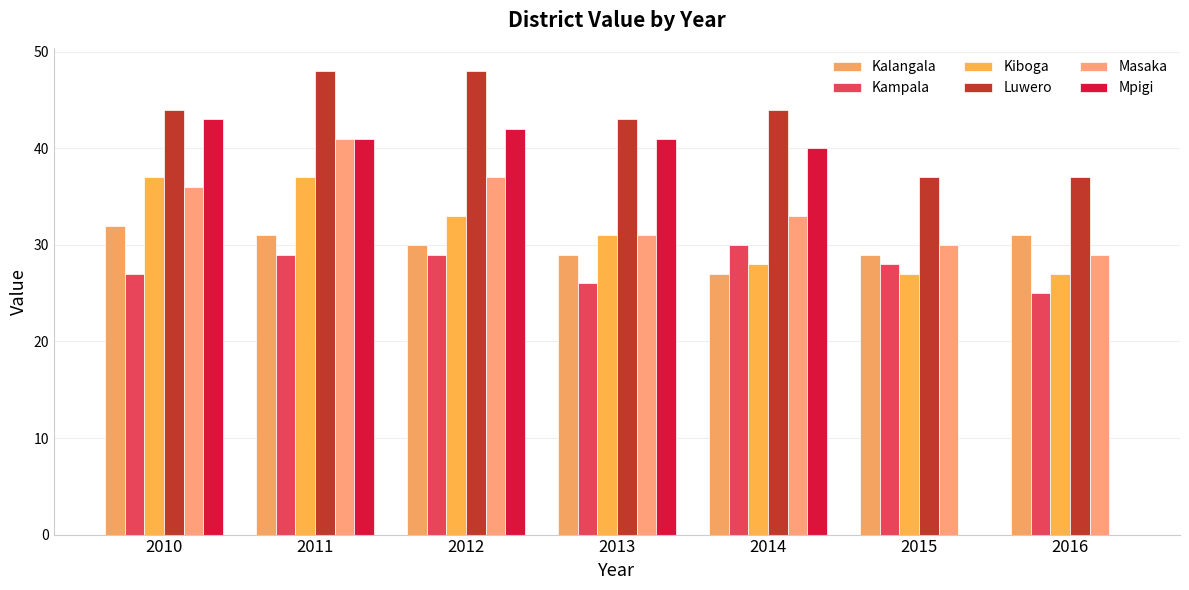

Reading right to left, list all the values displayed in this chart.

Kalangala: 31	29	27	29	30	31	32
Kampala: 25	28	30	26	29	29	27
Kiboga: 27	27	28	31	33	37	37
Luwero: 37	37	44	43	48	48	44
Masaka: 29	30	33	31	37	41	36
Mpigi: 0	0	40	41	42	41	43